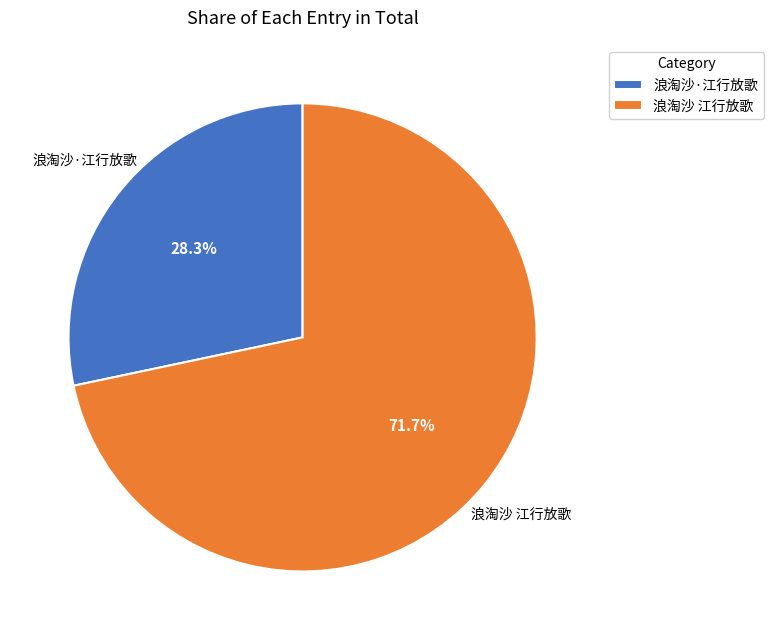

Rank the categories by value from lowest to highest.

浪淘沙·江行放歌, 浪淘沙 江行放歌